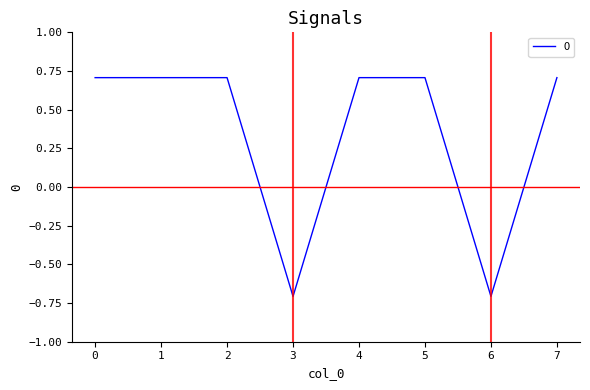

How many lines are shown in the chart?

1